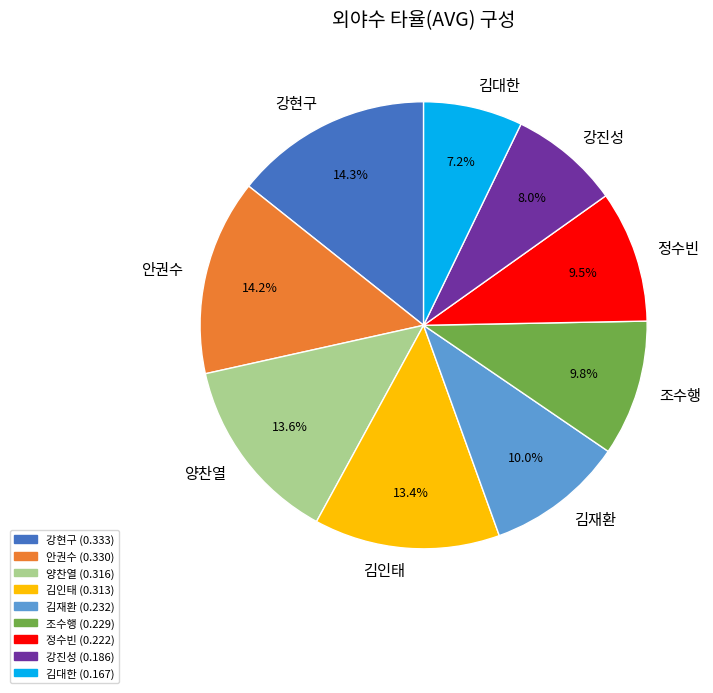

What percentage is the 김인태 slice, to the nearest percent?

13%